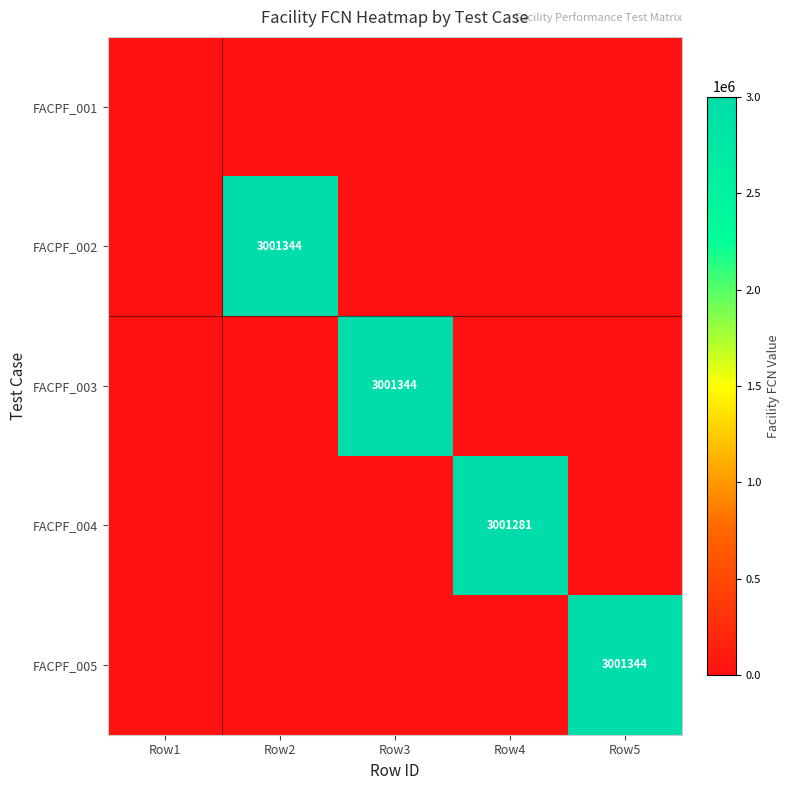

The value of FACPF_004 at Row2 is 0. True or false?

True